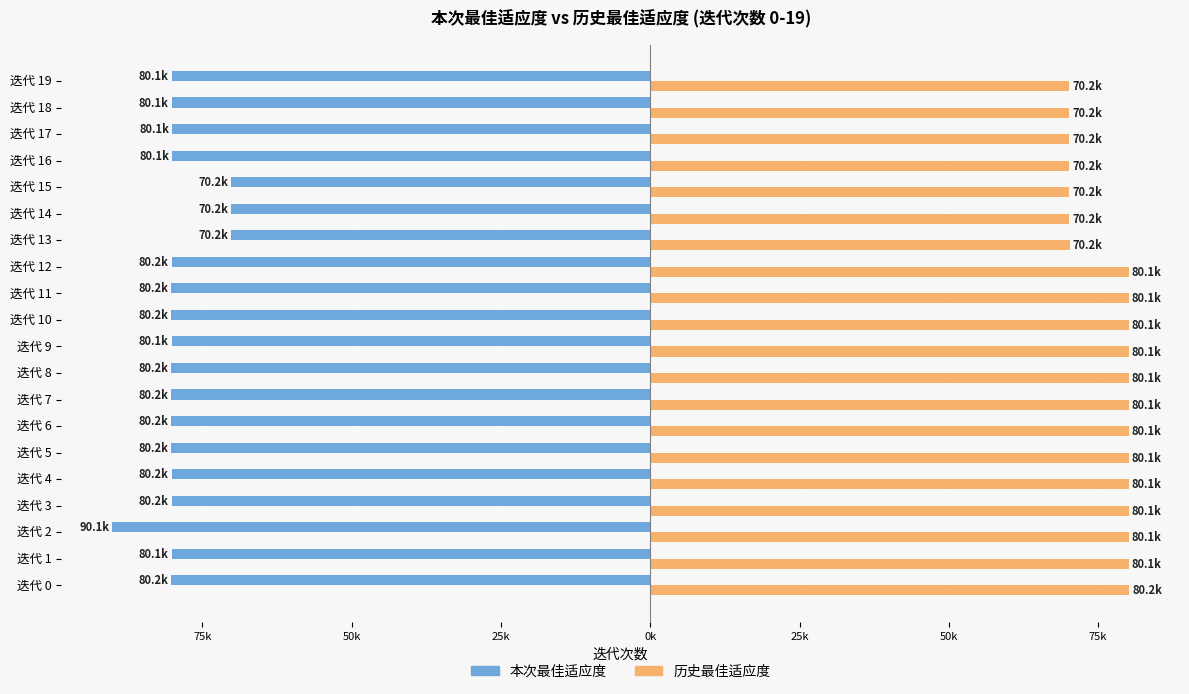

Reading left to right, transcribe all the data shown in this chart.

本次最佳适应度: -80.2	-80.1	-90.1	-80.2	-80.2	-80.2	-80.2	-80.2	-80.2	-80.1	-80.2	-80.2	-80.2	-70.2	-70.2	-70.2	-80.1	-80.1	-80.1	-80.1
历史最佳适应度: 80.2	80.1	80.1	80.1	80.1	80.1	80.1	80.1	80.1	80.1	80.1	80.1	80.1	70.2	70.2	70.2	70.2	70.2	70.2	70.2